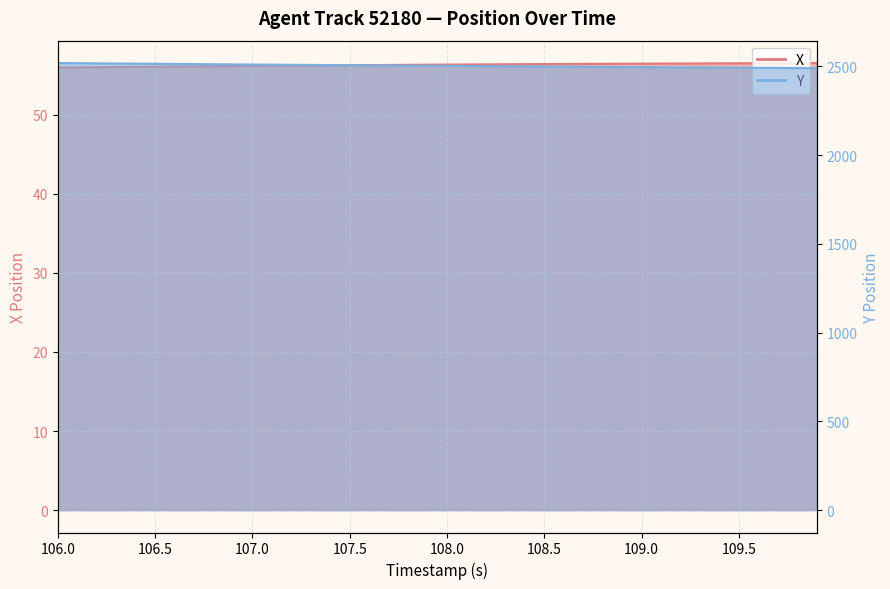

What is the label of the 31st point from the left?

109.0